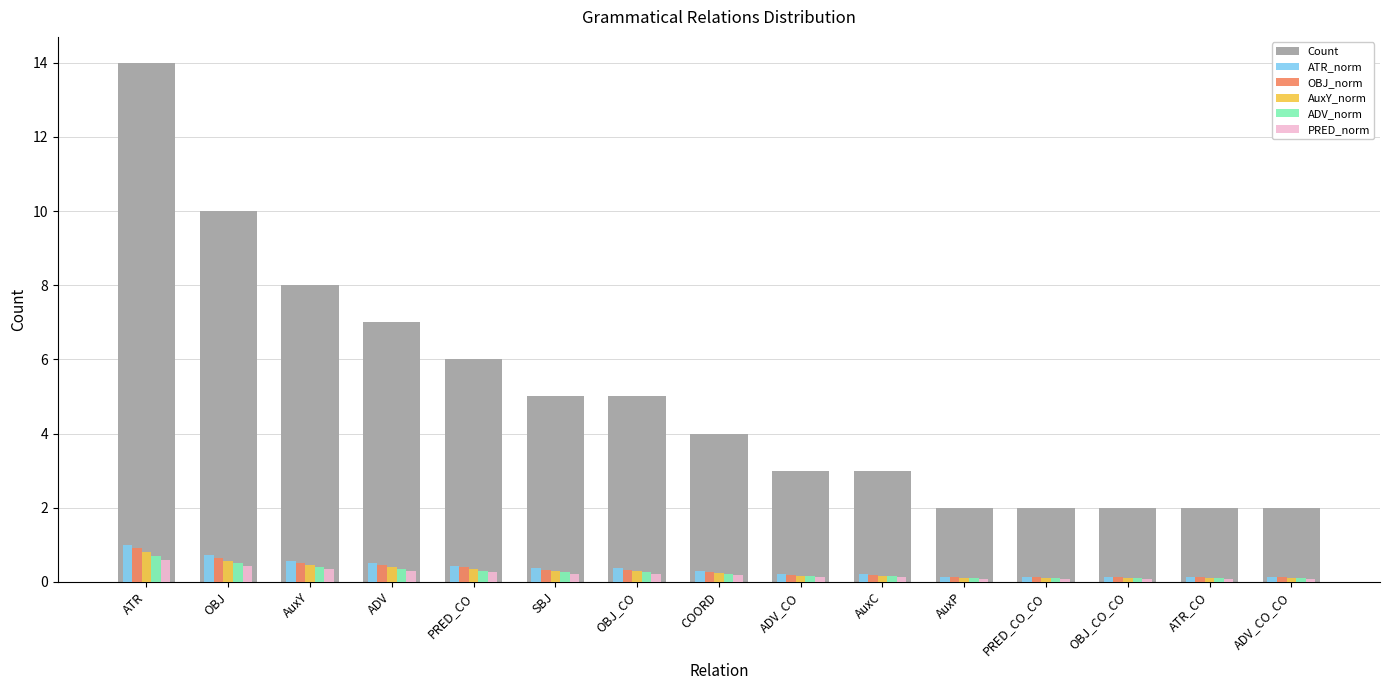

Which series has the largest total across all categories?

Count